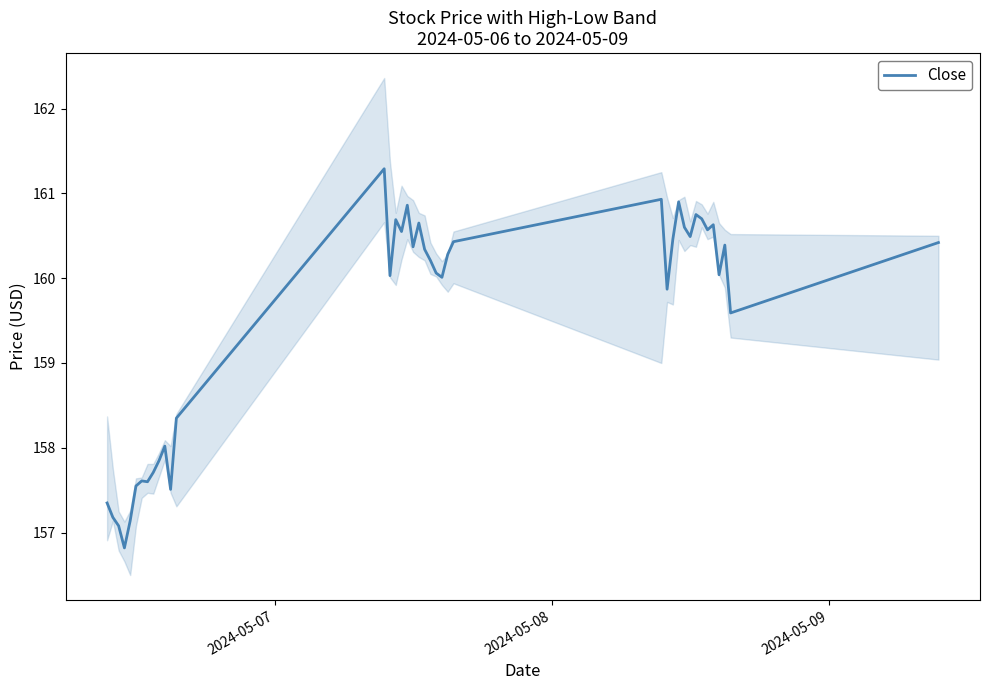

What is the lowest value of the Close series?

156.8